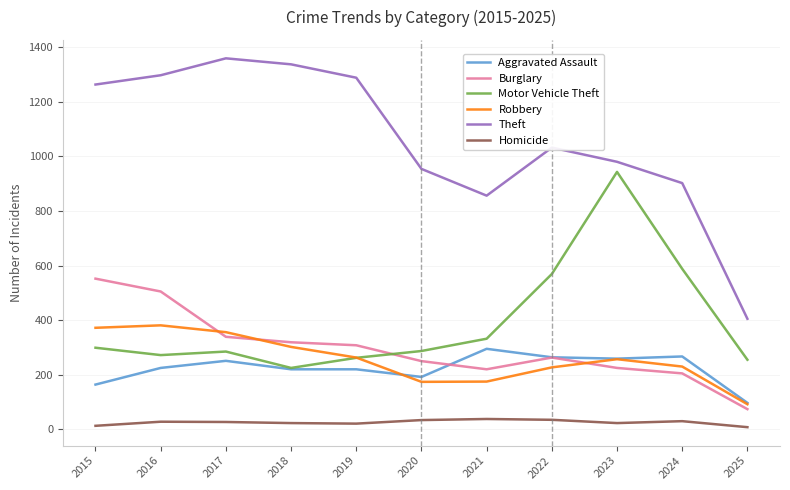

The value of Homicide at 2022 is 35. True or false?

True